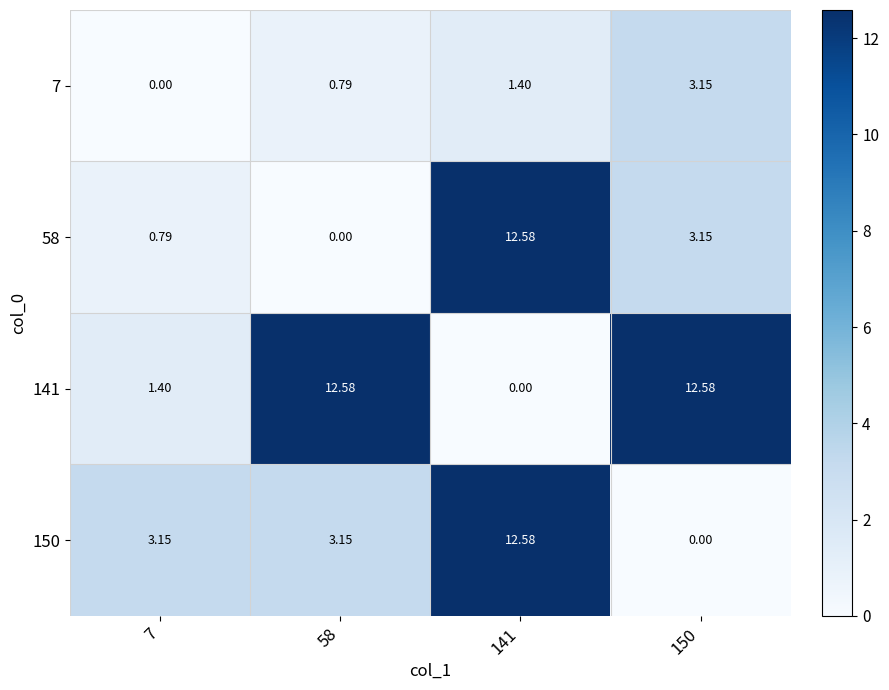

Is the value of 7 at 150 greater than the value of 141 at 150?

No